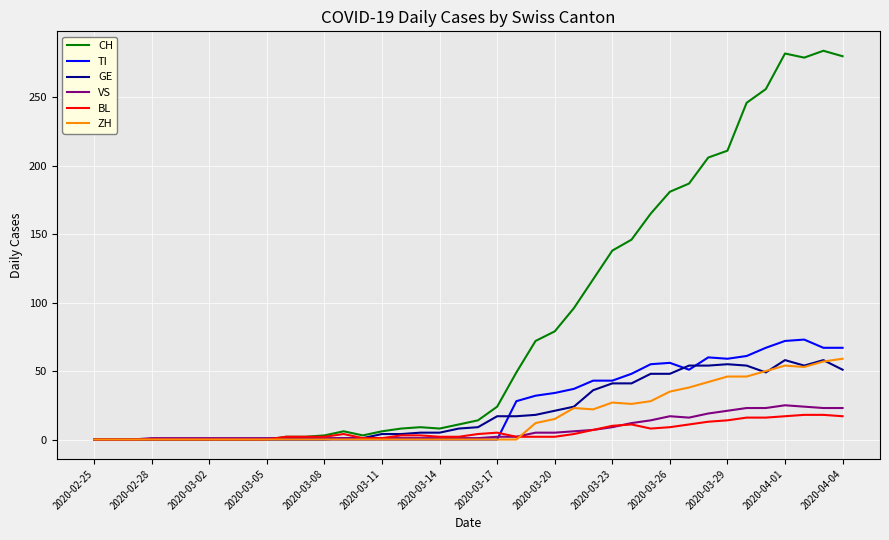

Does the chart display data point markers on the line(s)?

No